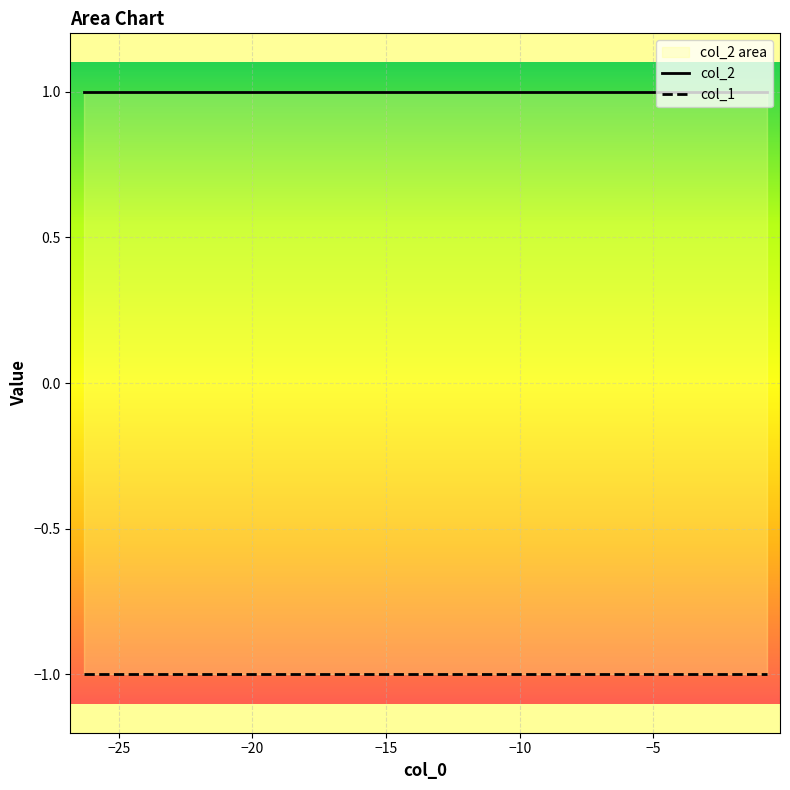

How many lines are shown in the chart?

2